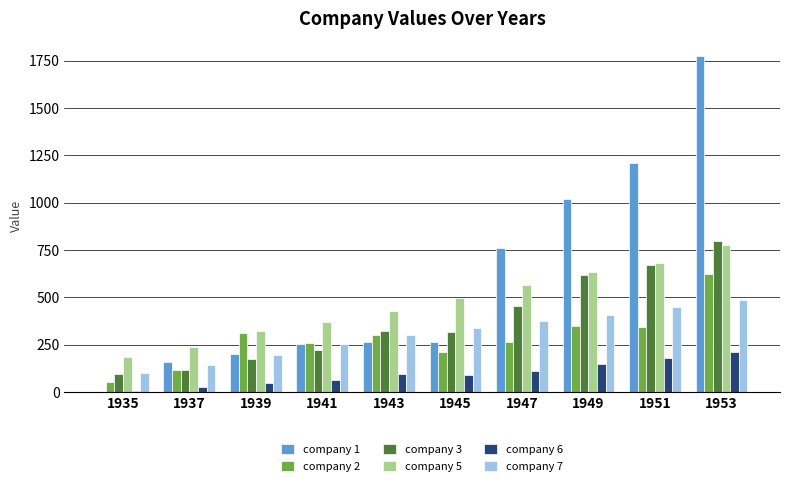

Which series has the largest total across all categories?

company 1